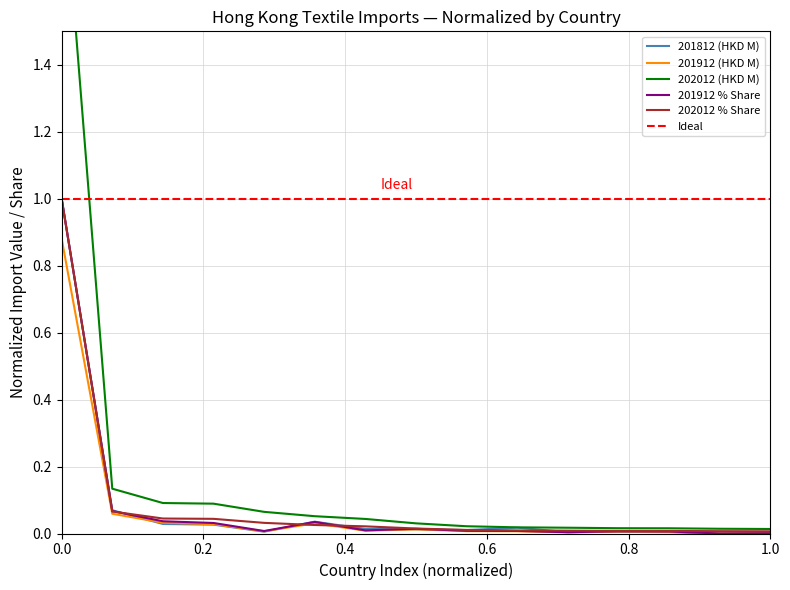

Reading left to right, extract all data points from this chart.

202012 (HKD M): 2.0	0.1	0.1	0.1	0.1	0.1	0.0	0.0	0.0	0.0	0.0	0.0	0.0	0.0	0.0
201912 % Share: 1.0	0.1	0.0	0.0	0.0	0.0	0.0	0.0	0.0	0.0	0.0	0.0	0.0	0.0	0.0
201912 (HKD M): 0.9	0.1	0.0	0.0	0.0	0.0	0.0	0.0	0.0	0.0	0.0	0.0	0.0	0.0	0.0
202012 % Share: 1.0	0.1	0.0	0.0	0.0	0.0	0.0	0.0	0.0	0.0	0.0	0.0	0.0	0.0	0.0
201812 (HKD M): 1.0	0.1	0.0	0.0	0.0	0.0	0.0	0.0	0.0	0.0	0.0	0.0	0.0	0.0	0.0